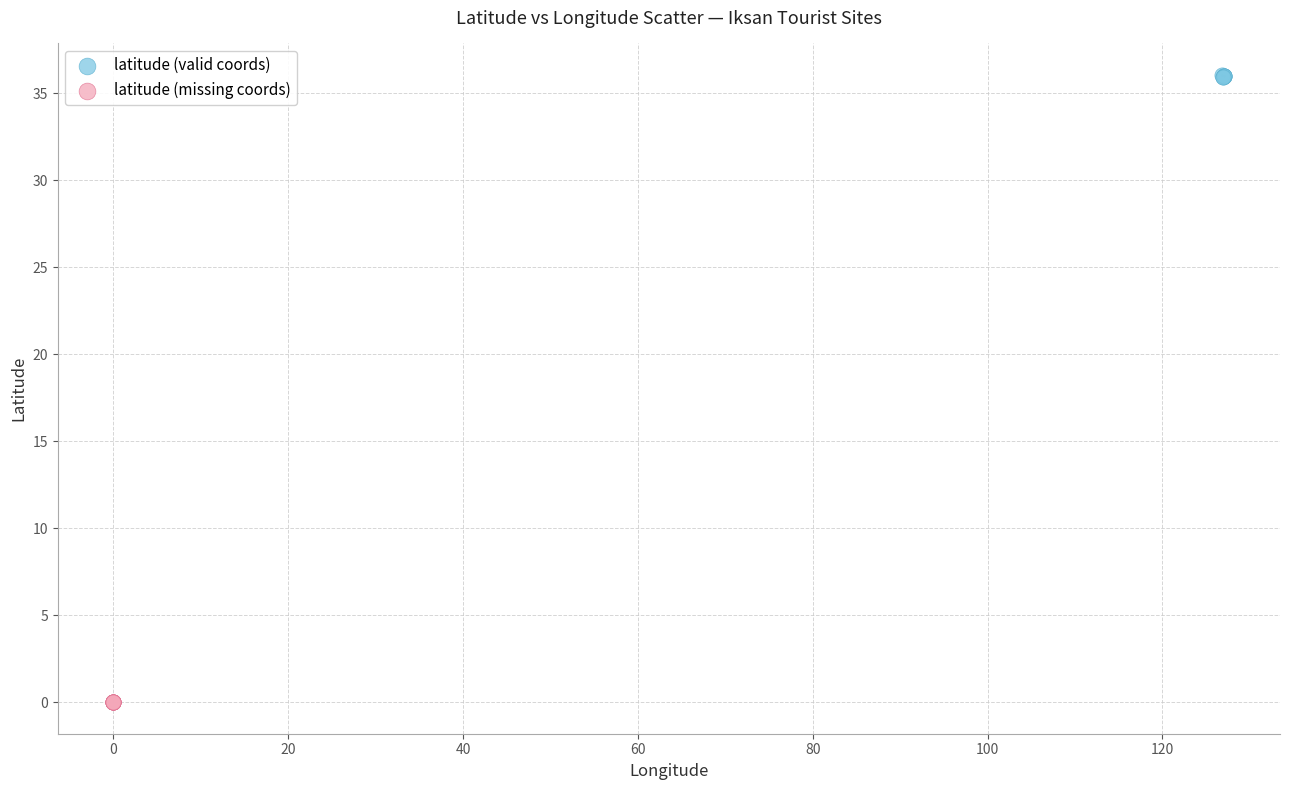

Which series reaches the maximum Y coordinate?

latitude (valid coords)